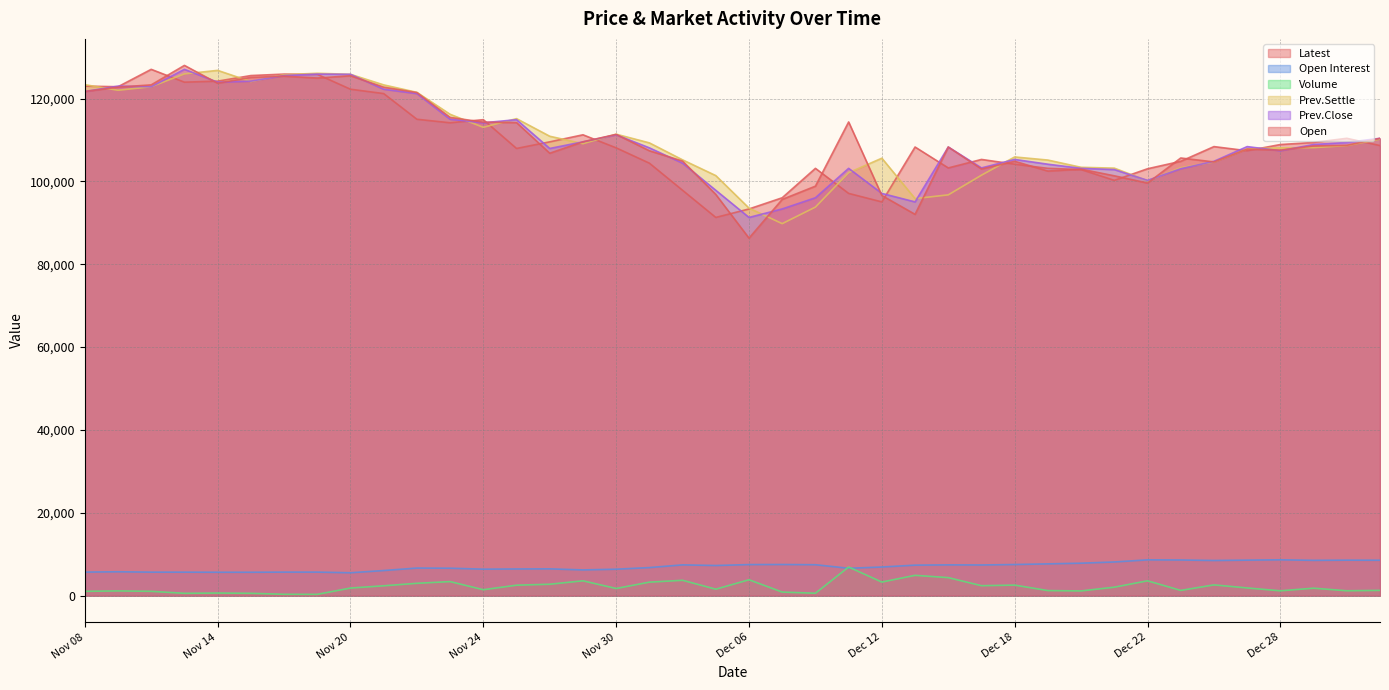

What are all the series names shown in the legend?

Latest, Open Interest, Volume, Prev.Settle, Prev.Close, Open